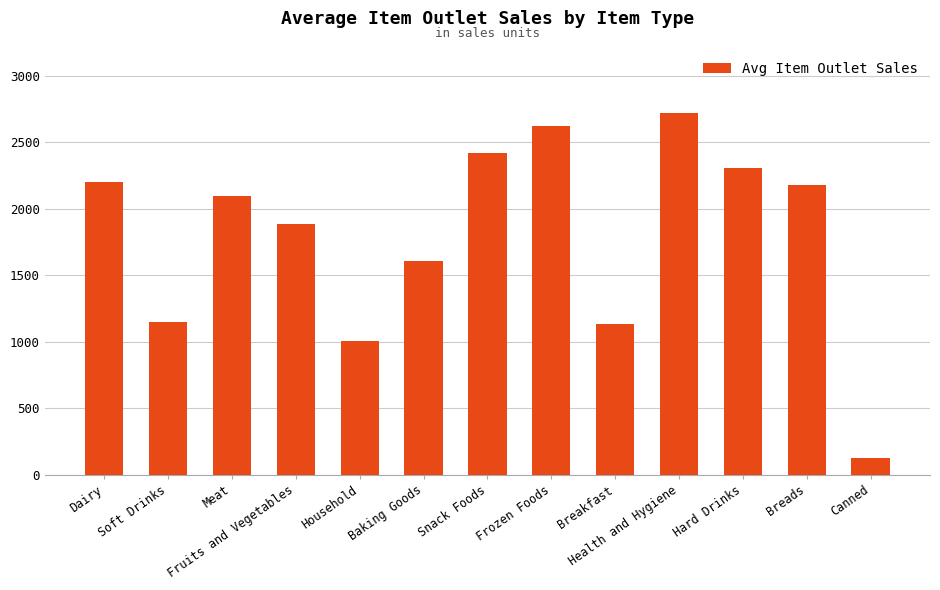

What is the difference between the values at Baking Goods and Health and Hygiene?

1109.1